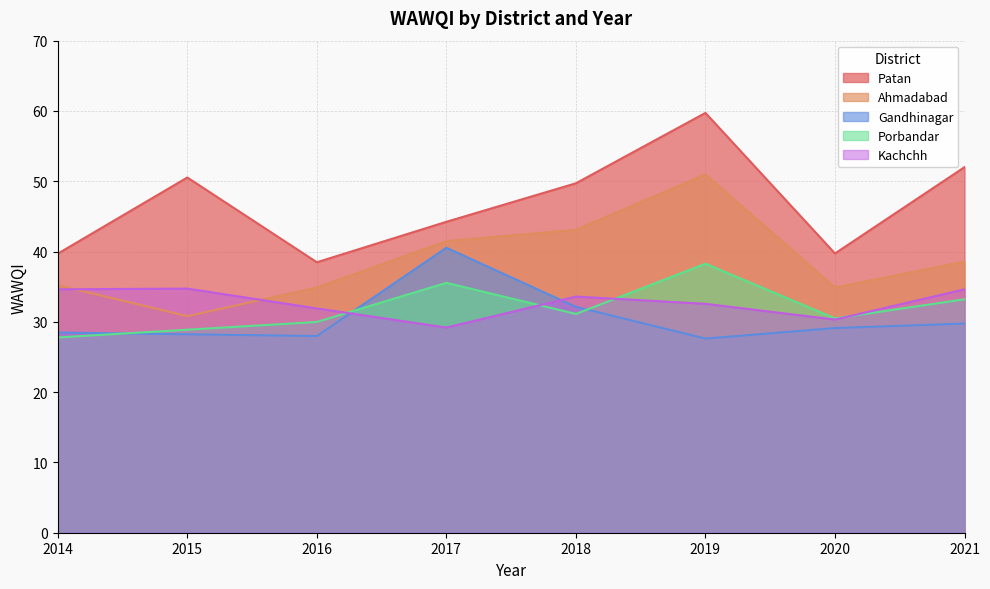

Read the Gandhinagar value at 2019.

27.6